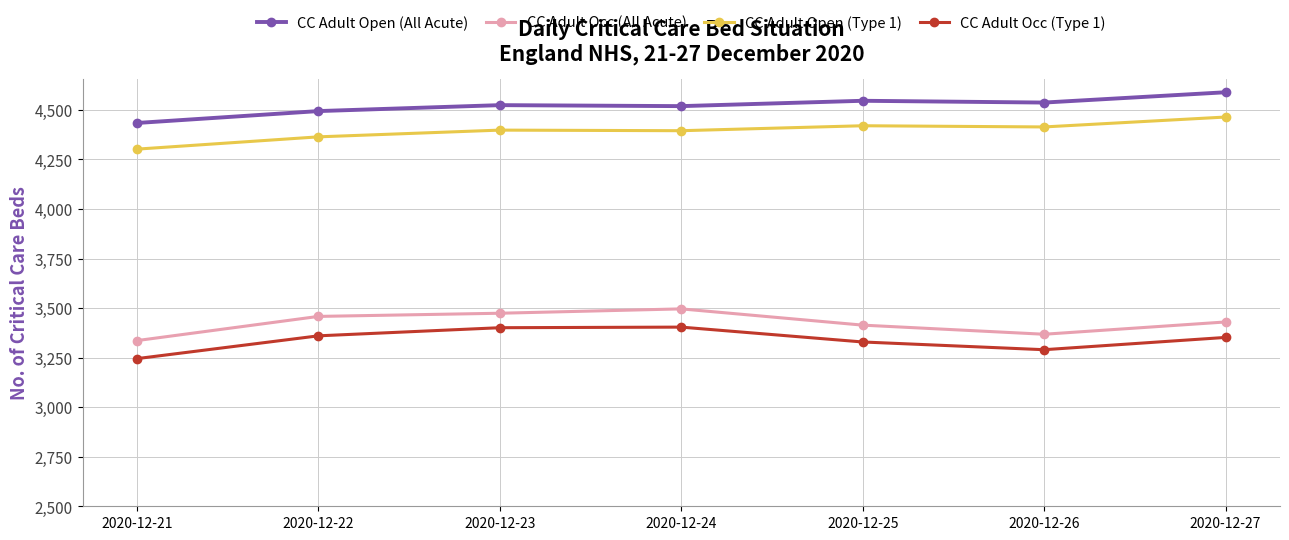

The value of CC Adult Open (Type 1) at 2020-12-23 is 4398. True or false?

True